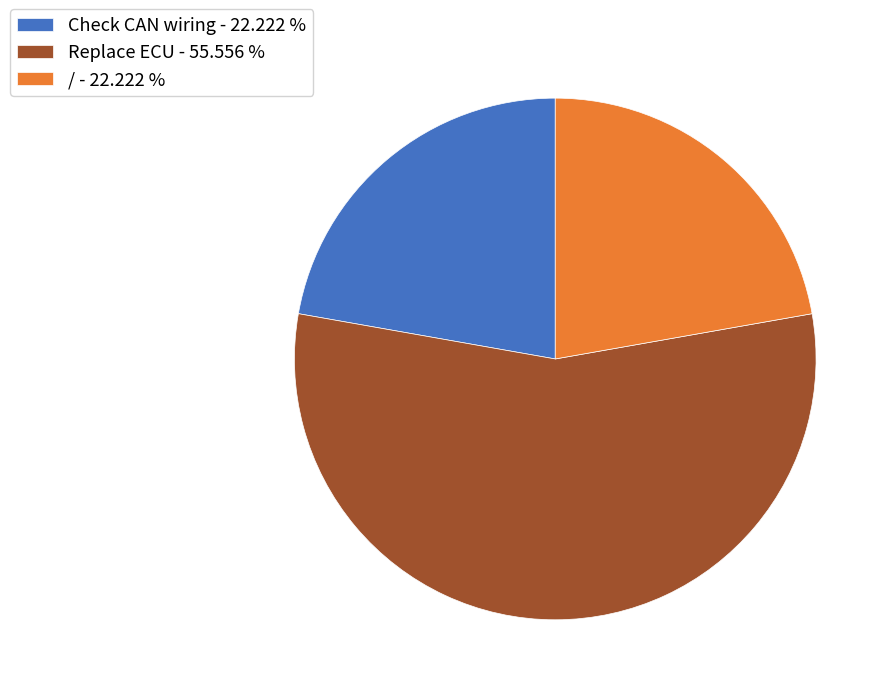

Is there any slice that represents more than half of the pie?

Yes